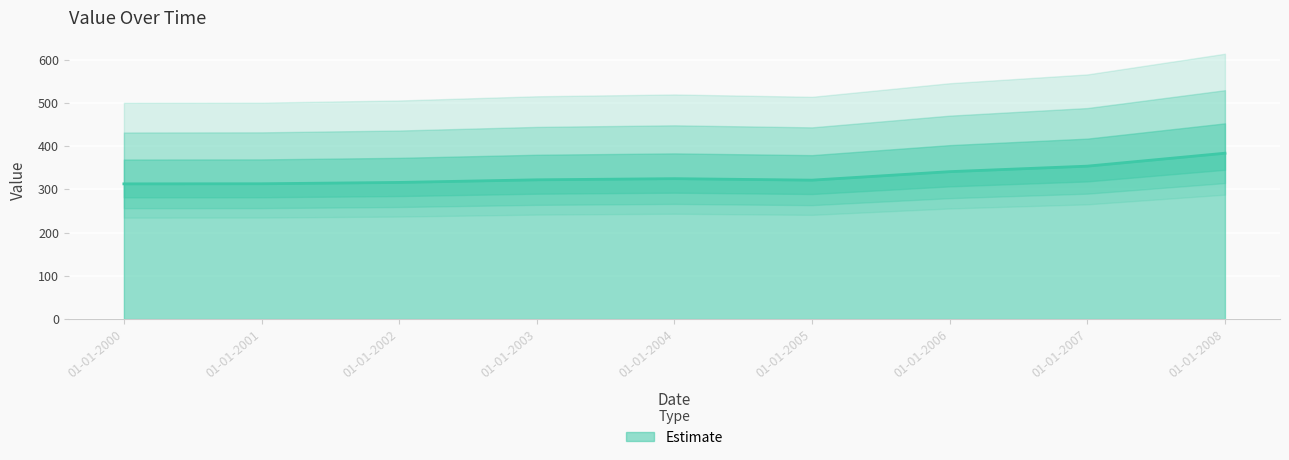

Rank the categories by value from highest to lowest.

01-01-2008, 01-01-2007, 01-01-2006, 01-01-2004, 01-01-2003, 01-01-2005, 01-01-2002, 01-01-2001, 01-01-2000